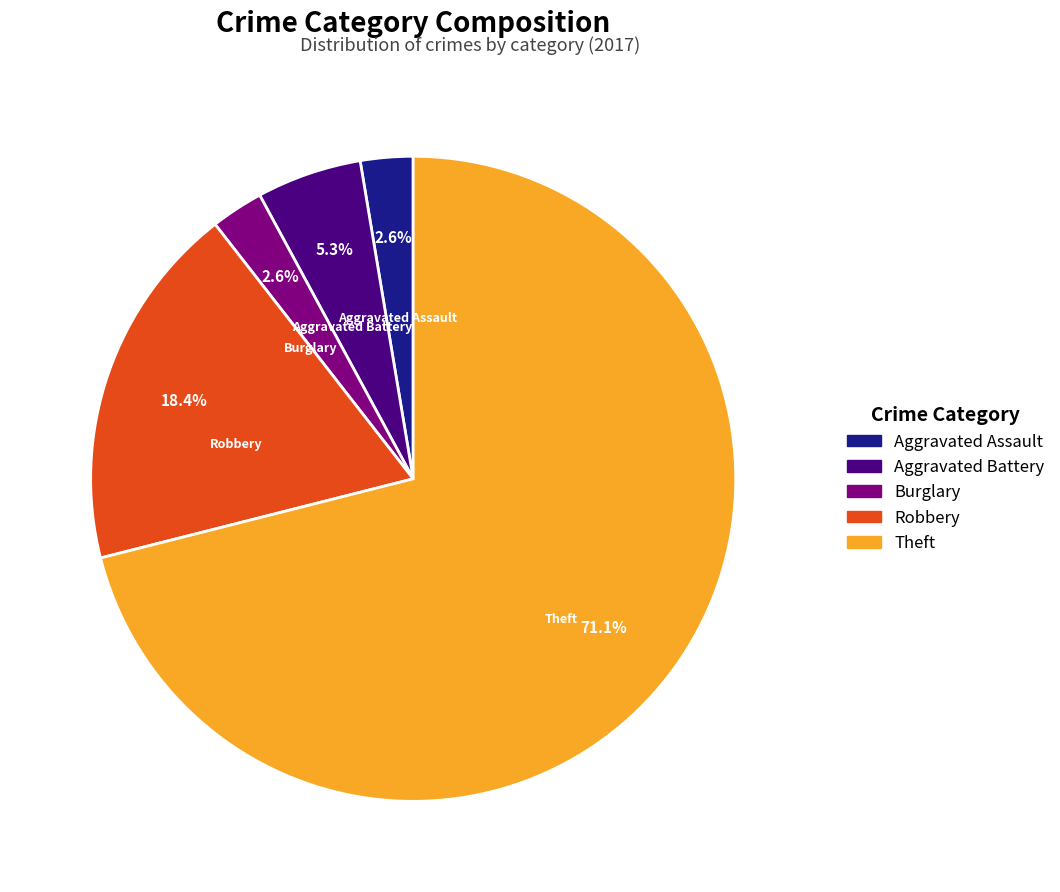

Is there any slice that represents more than half of the pie?

Yes